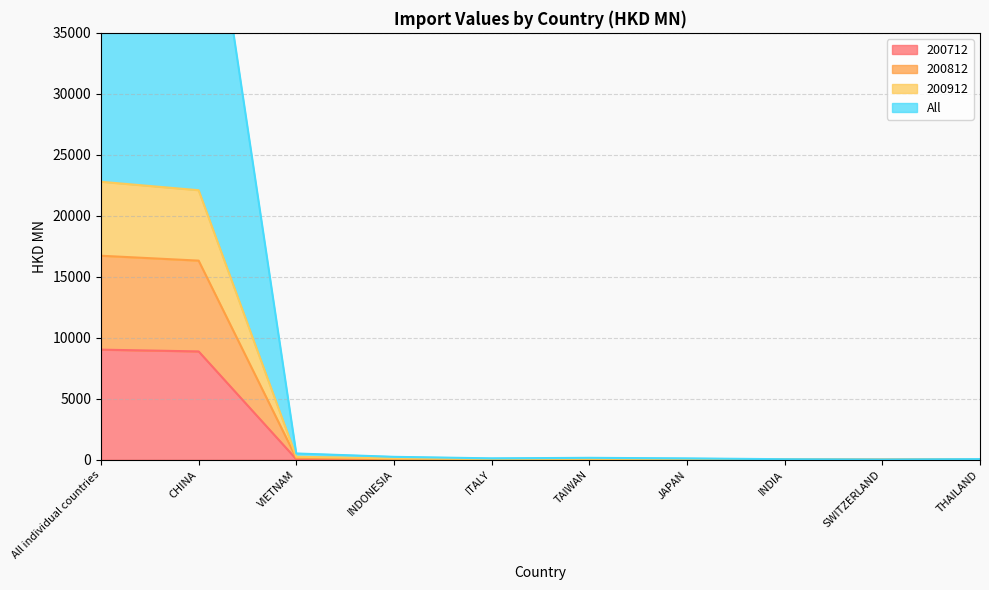

The 200712 series shows 8883.5 at CHINA. True or false?

True